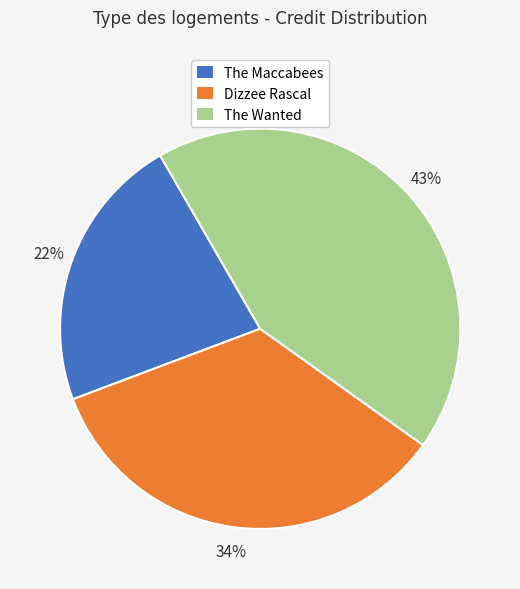

Which slice is the largest?

The Wanted